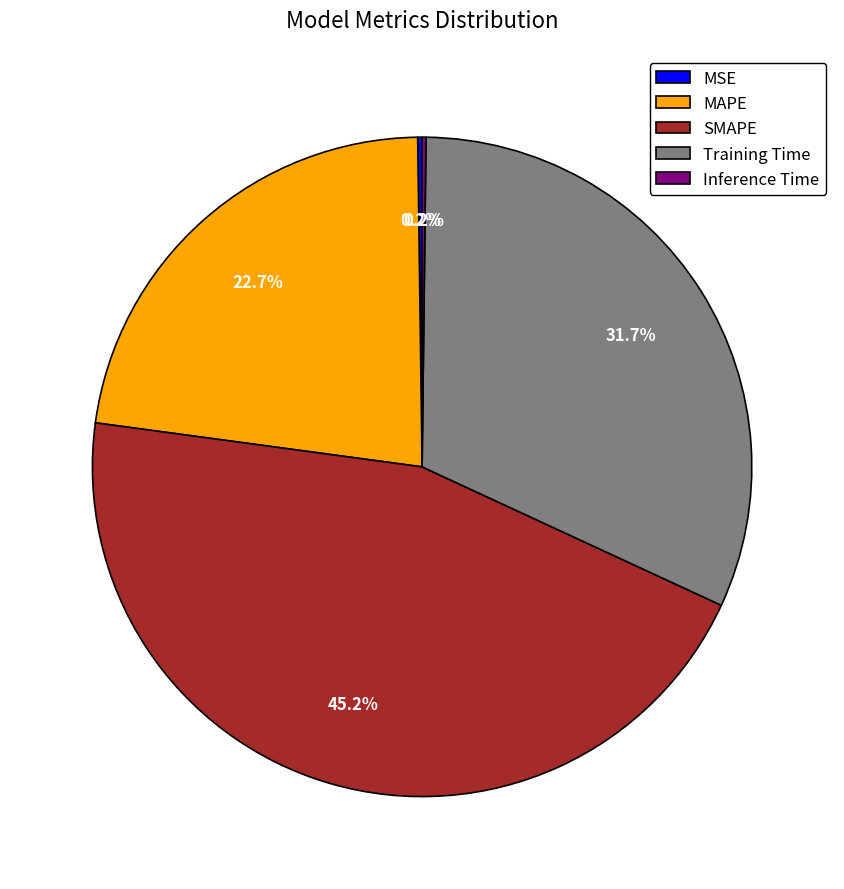

Which has a higher value, Training Time or SMAPE?

SMAPE